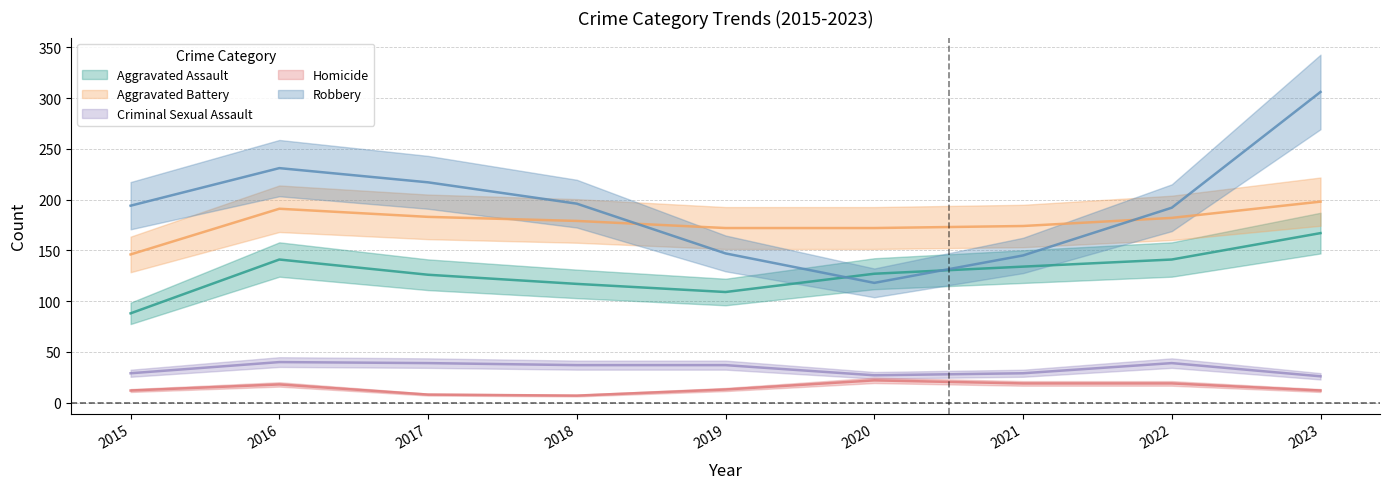

What is the total value across all series at 2022?

573